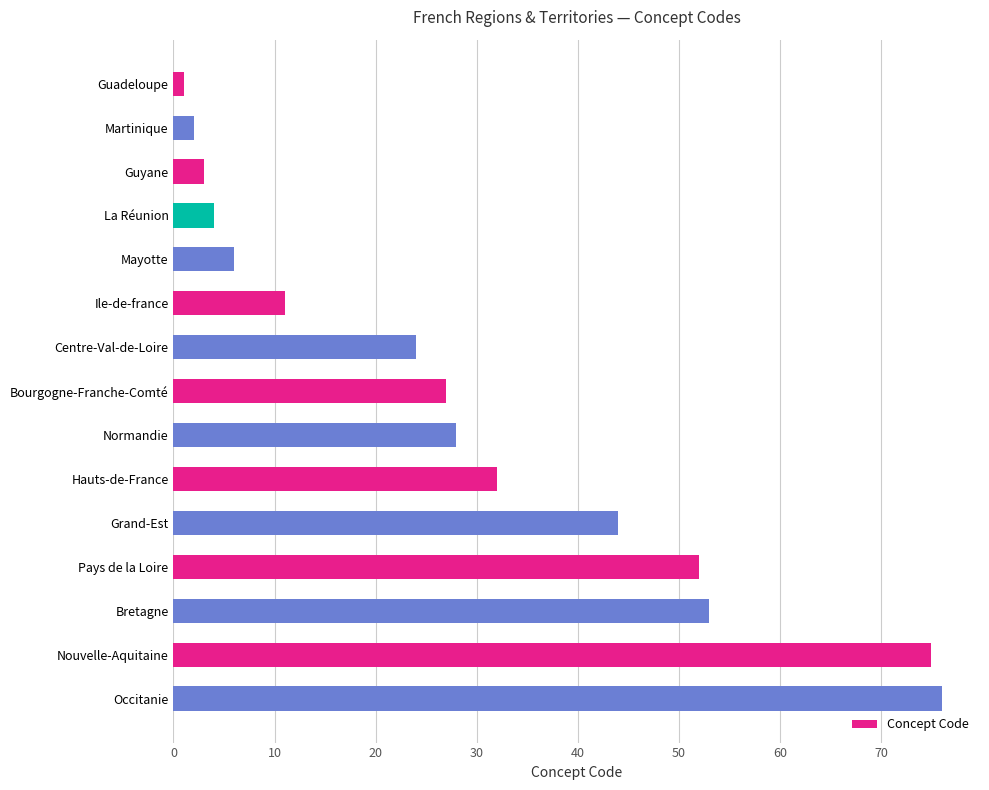

What is the difference between the maximum and minimum values?

75